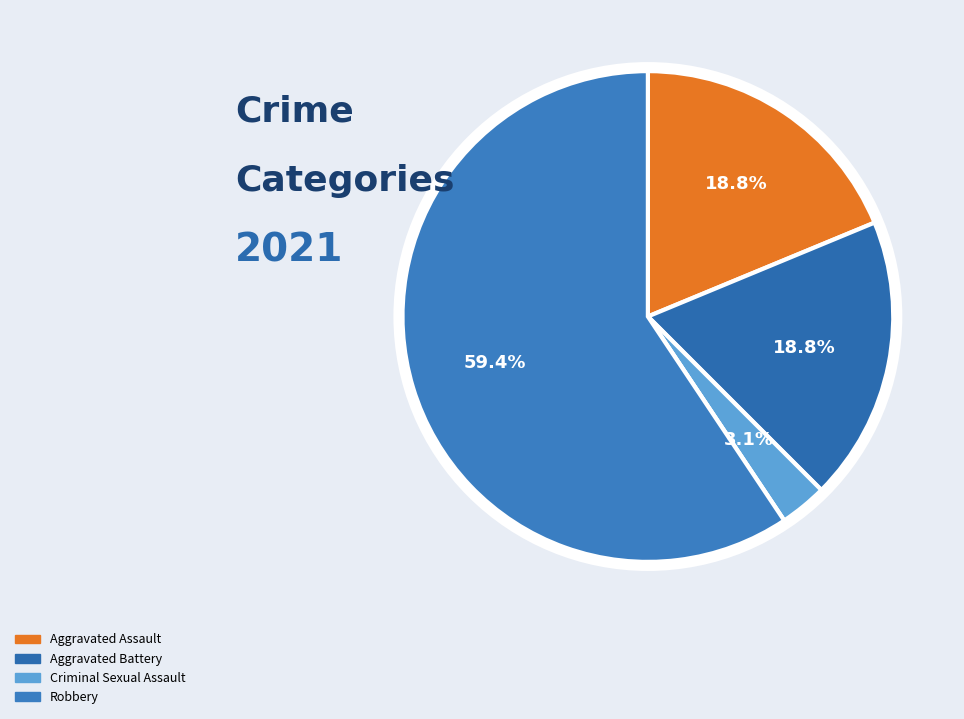

Is there a majority slice in this chart?

Yes